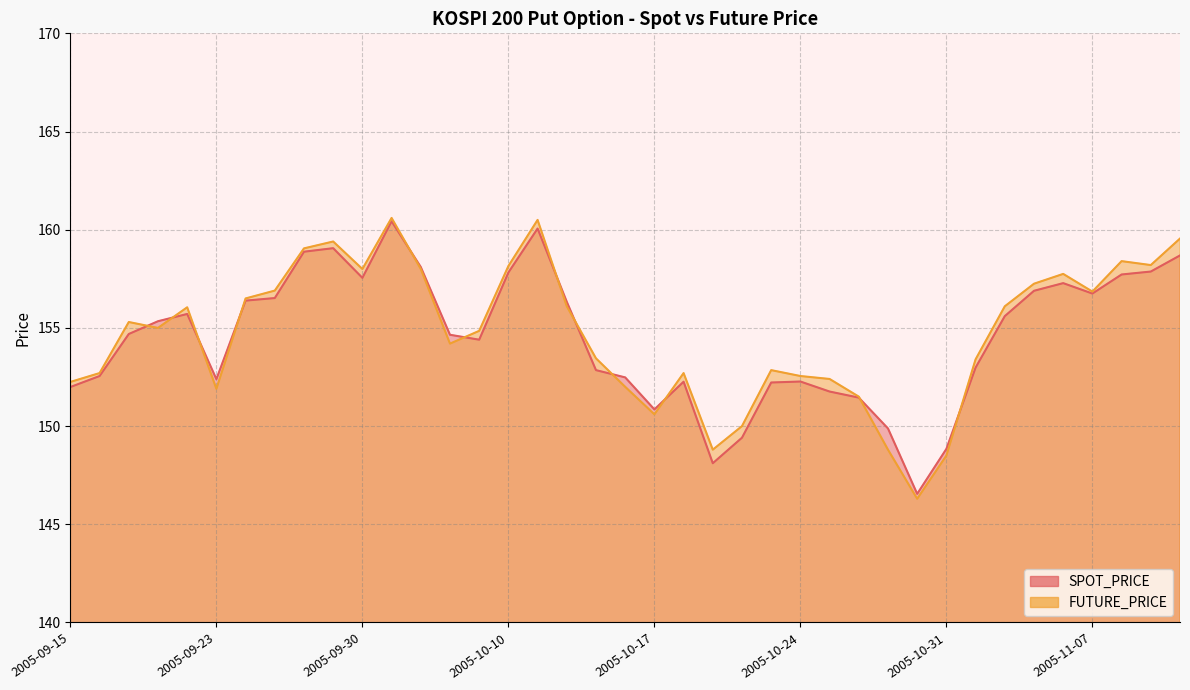

What position from the right is 2005-09-20?

37